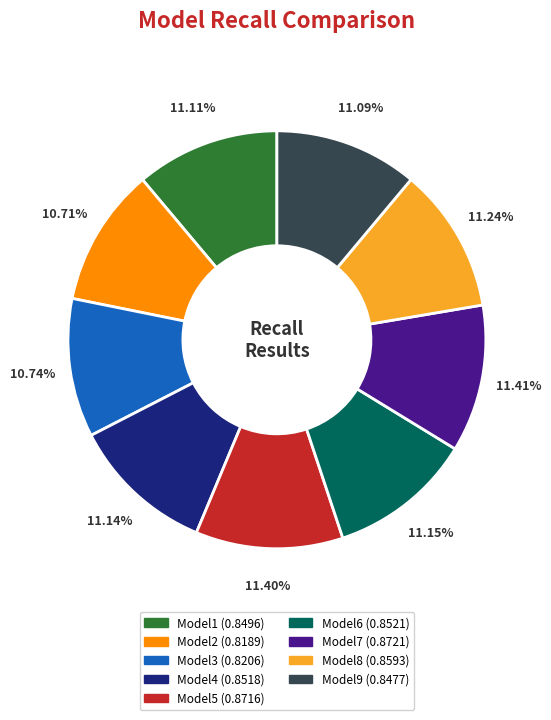

To the nearest percent, what is the difference between the largest and smallest slice percentages?

1%